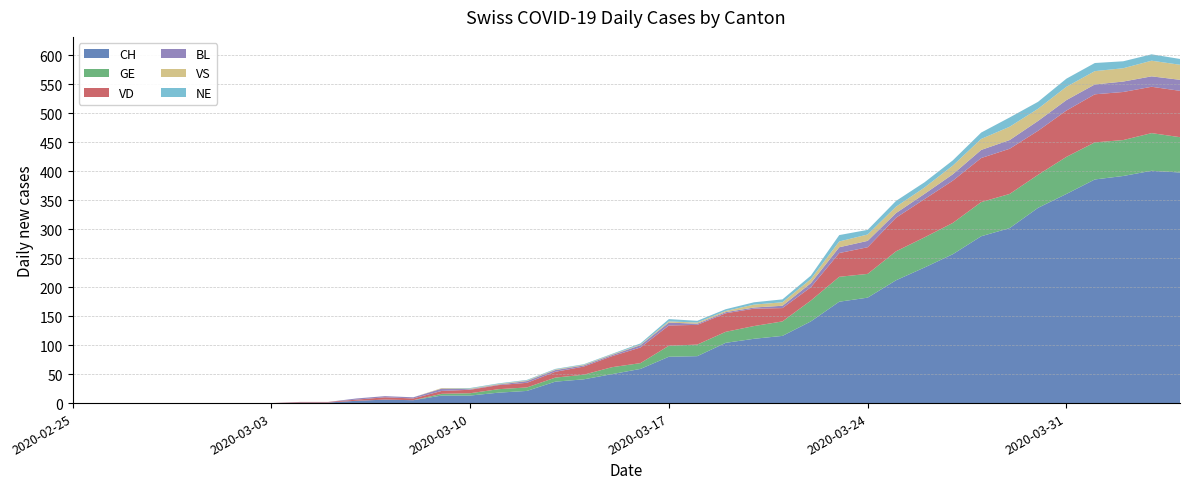

Reading left to right, list all the values displayed in this chart.

CH: 0	0	0	0	0	0	0	0	1	1	4	6	5	13	13	18	21	37	41	50	59	80	81	104	111	116	141	175	182	212	234	257	288	302	337	361	386	392	401	398
GE: 0	0	0	0	0	0	0	0	0	0	0	0	0	3	4	6	6	7	8	12	10	19	20	19	22	25	36	43	41	50	52	54	59	59	57	64	64	62	65	61
VD: 0	0	0	0	0	0	0	0	1	1	2	4	3	5	6	7	8	10	14	19	27	35	34	32	30	23	23	41	46	58	66	73	76	78	76	80	83	83	80	80
BL: 0	0	0	0	0	0	0	0	0	0	2	2	2	4	1	1	3	3	2	2	4	5	2	2	2	4	7	10	11	8	9	11	14	15	17	18	17	18	18	19
VS: 0	0	0	0	0	0	0	0	0	0	0	0	0	1	1	1	1	1	1	1	1	2	2	2	5	6	7	10	11	11	11	15	19	23	21	23	23	23	27	26
NE: 0	0	0	0	0	0	0	0	0	0	0	0	0	0	1	1	1	1	1	1	2	4	3	3	4	5	6	11	8	10	9	9	11	16	12	14	14	12	11	10